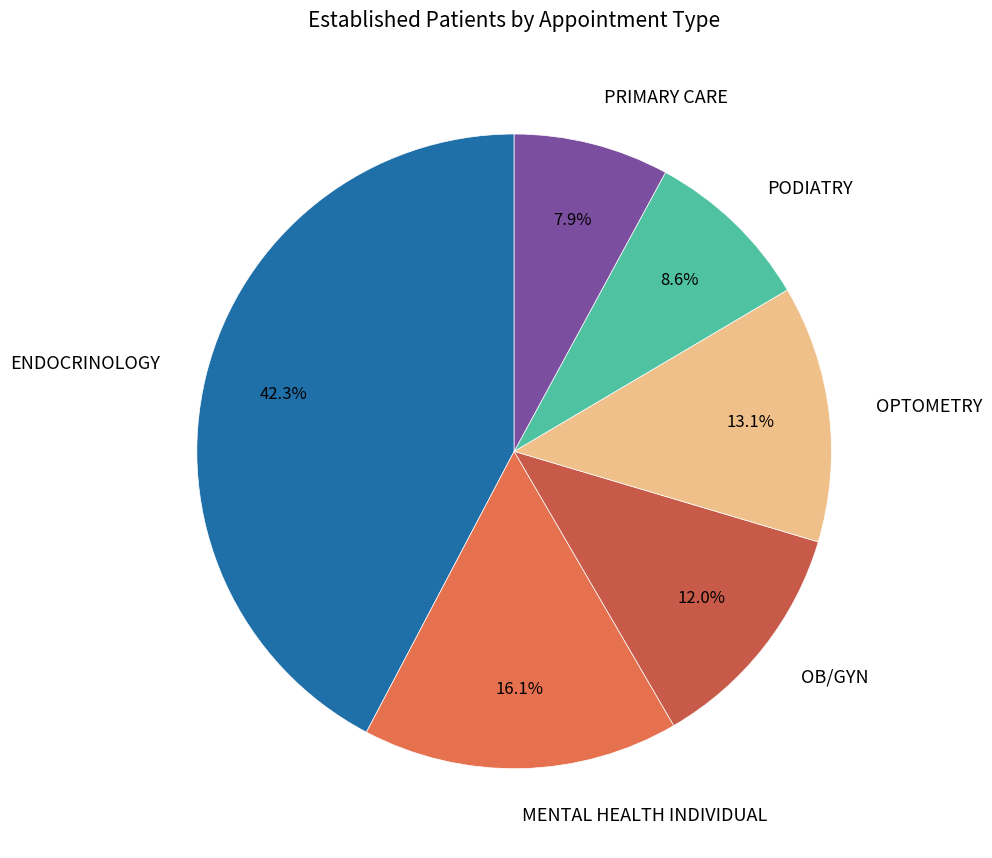

What percentage is the OPTOMETRY slice, to the nearest percent?

13%